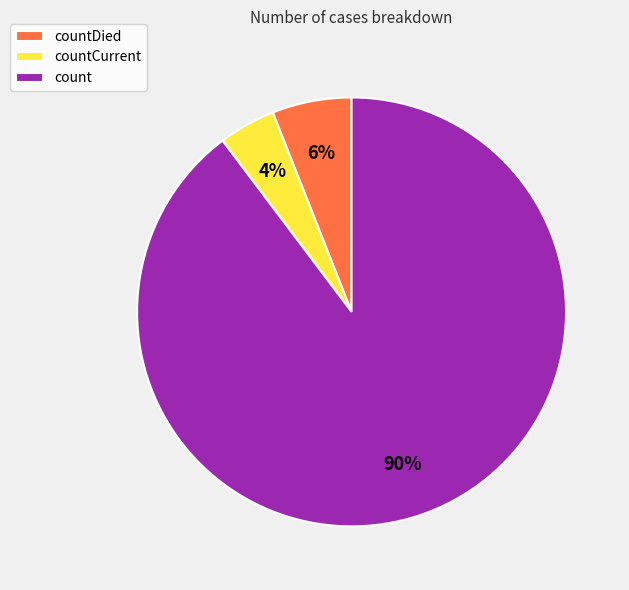

To the nearest percent, what is the difference between the count and countDied slice percentages?

84%